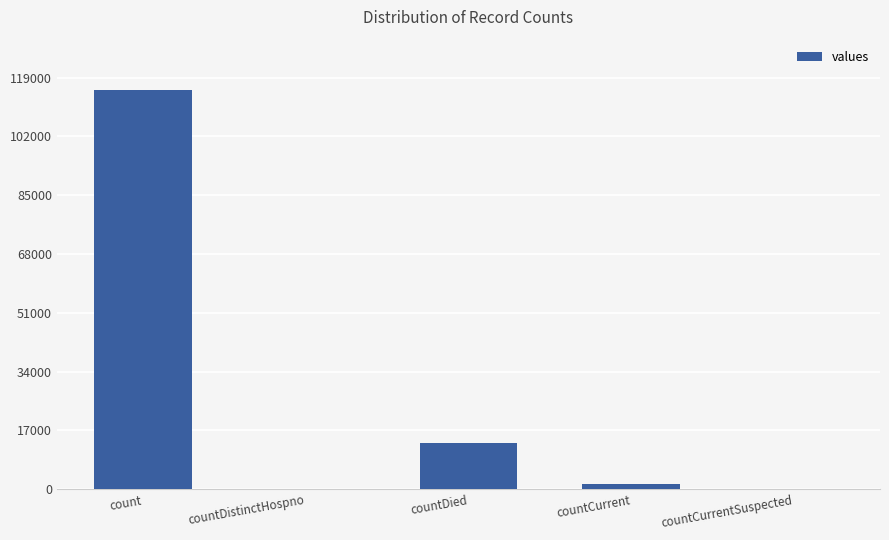

What is the difference between the values at countDied and countCurrent?

11960